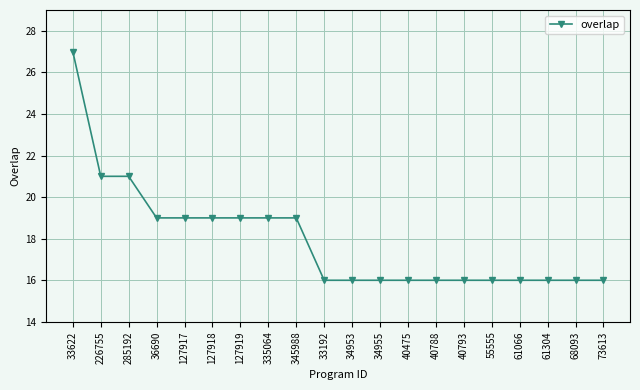

What is the difference between the maximum and second lowest values?

11